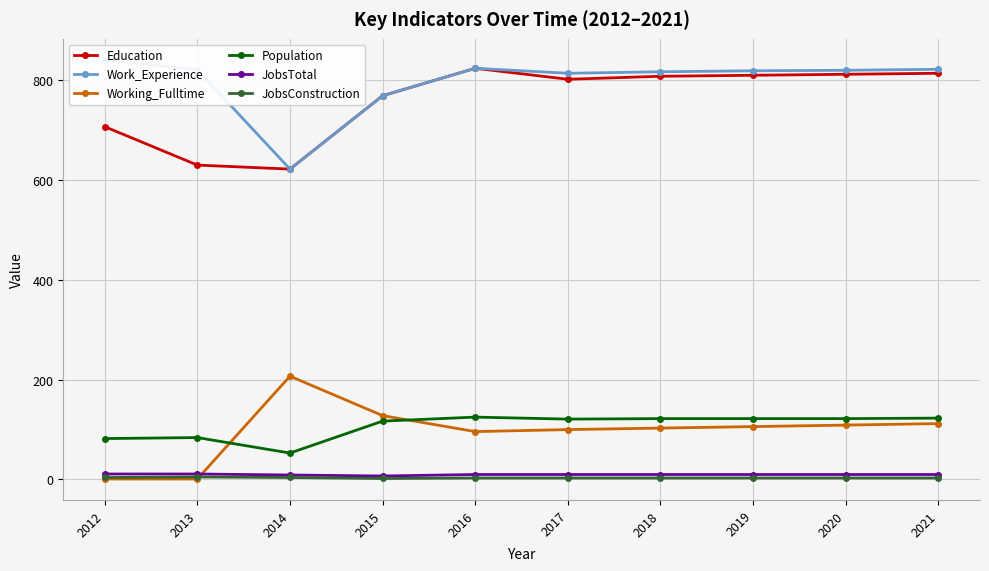

What is the spread (max minus min) of values at 2012?

840